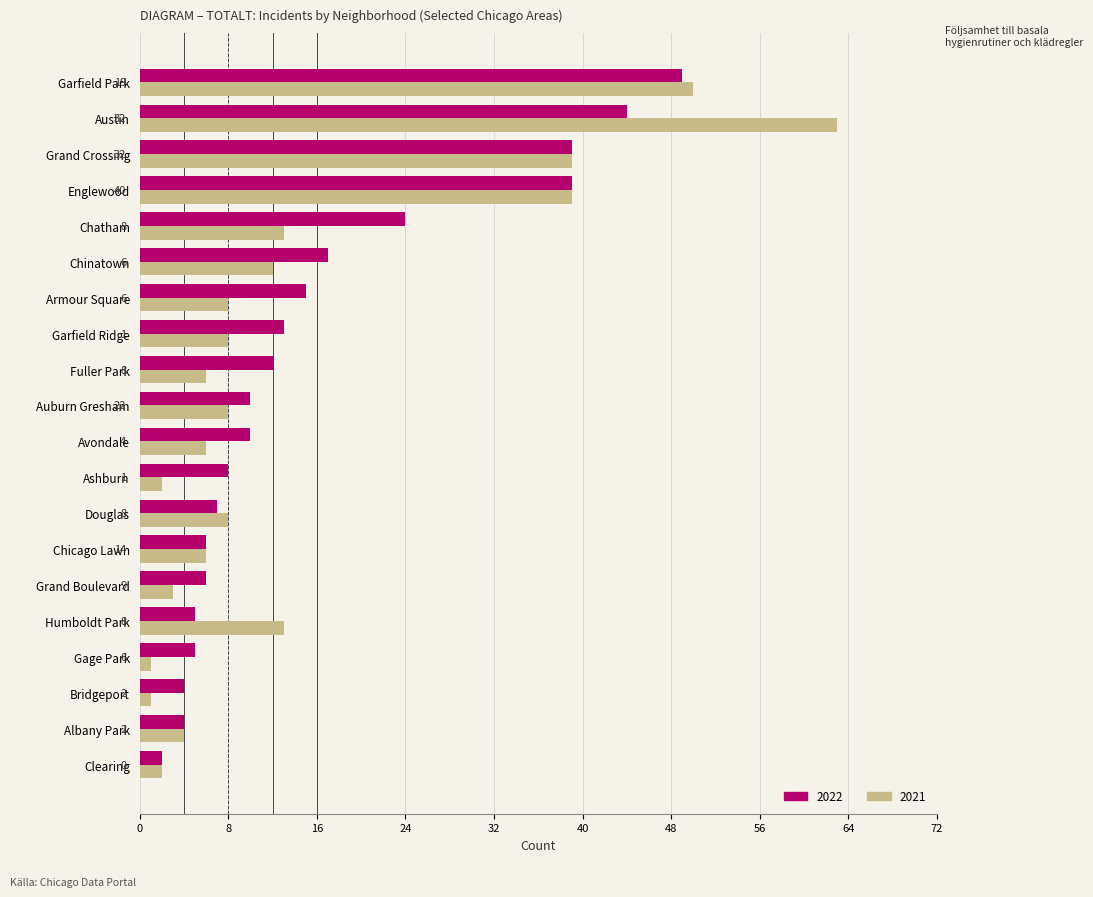

Between Albany Park and Douglas, which series saw the biggest shift?

2021